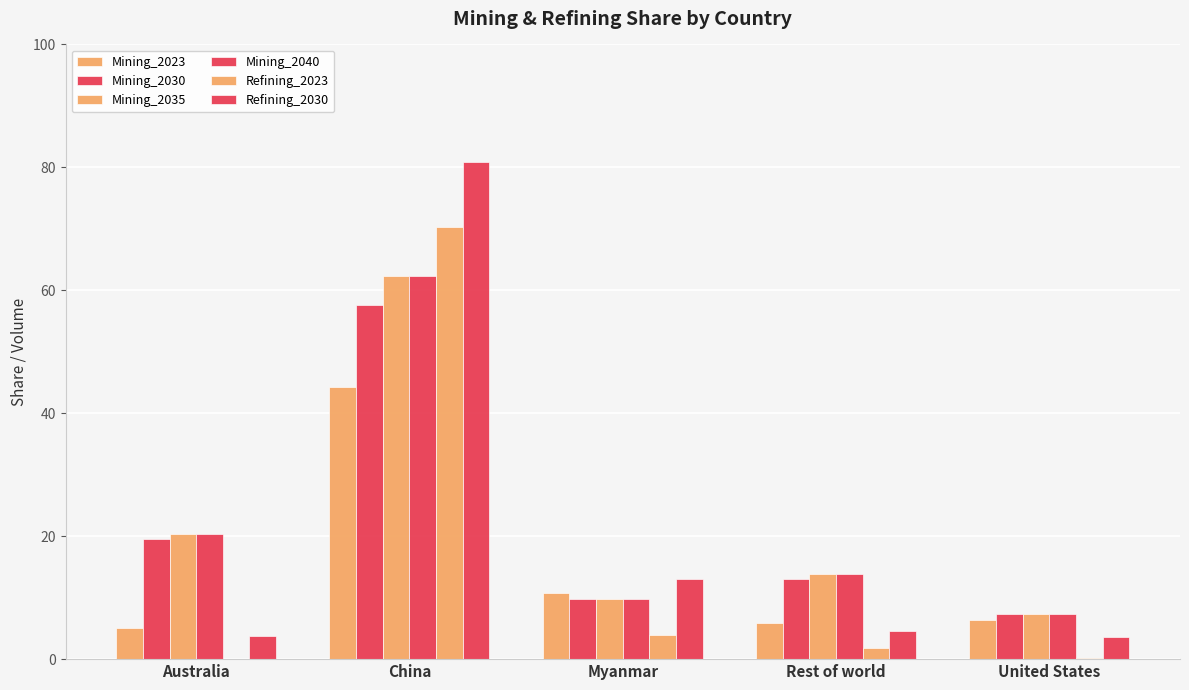

Count the number of data series in this chart.

6